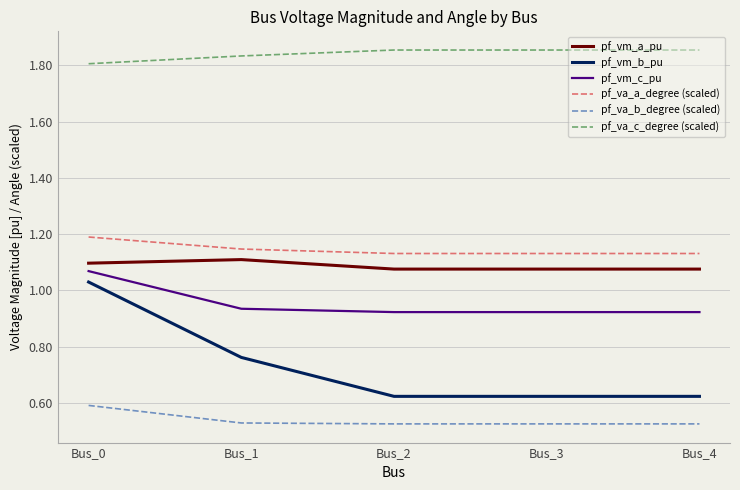

Is it true that pf_va_a_degree (scaled) equals 0.7 at Bus_3?

False